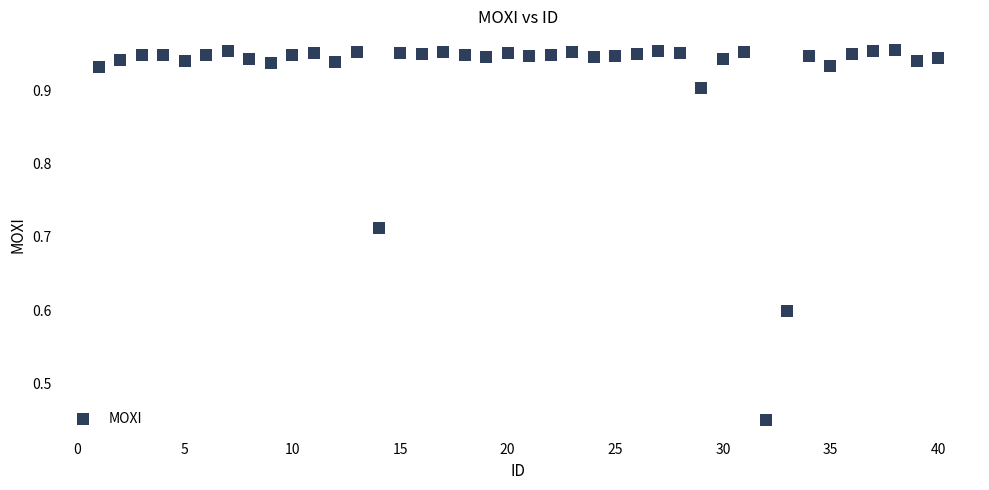

What is the range of Y values (max minus min)?

0.5